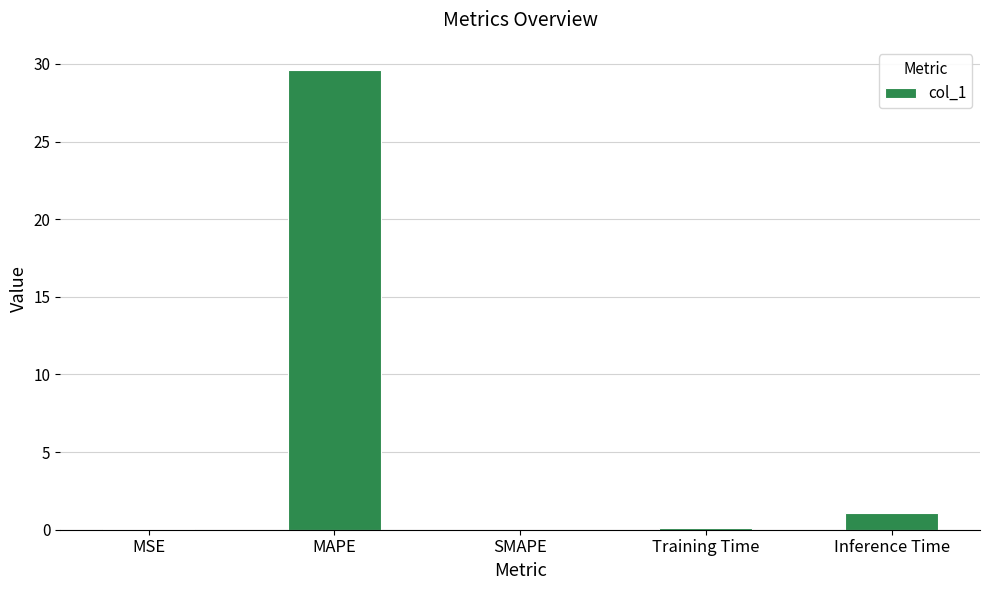

What is the sum of all values?

30.8